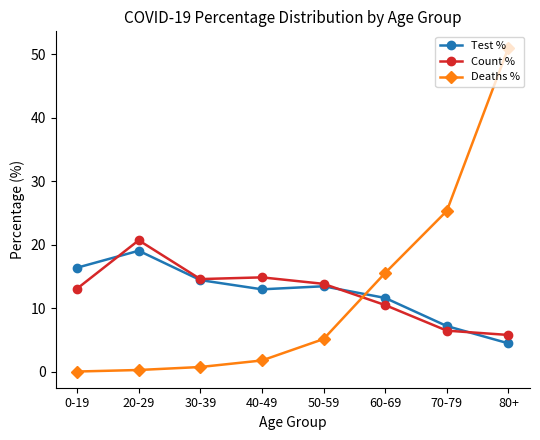

At which category is the sum across all series the highest?

80+